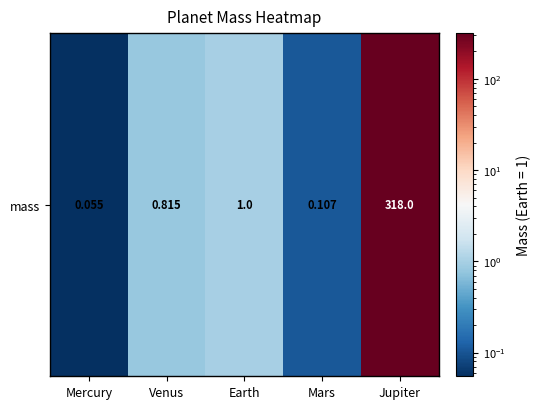

What is the minimum value shown in the chart?

0.1